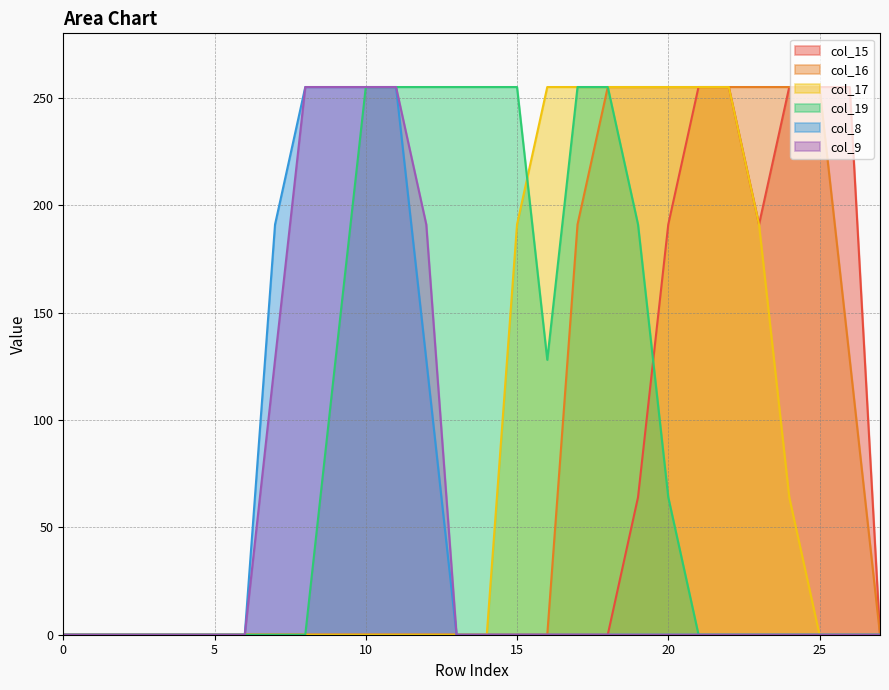

Rank the series by their maximum value, from highest to lowest.

col_15, col_16, col_17, col_19, col_8, col_9